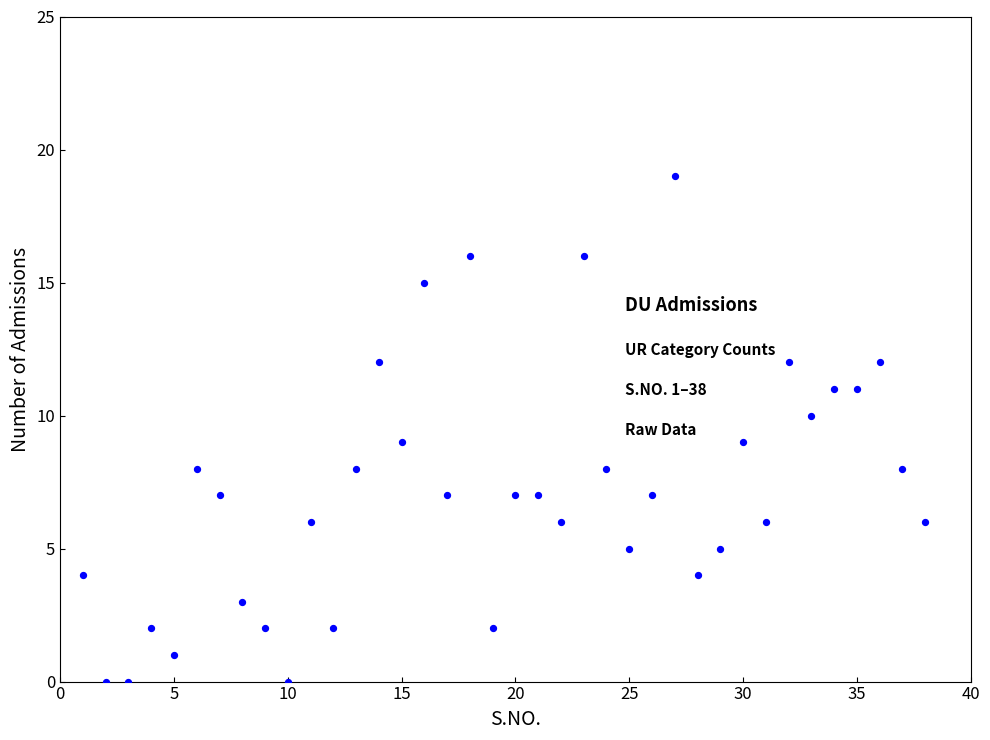

What is the range of Y values (max minus min)?

19